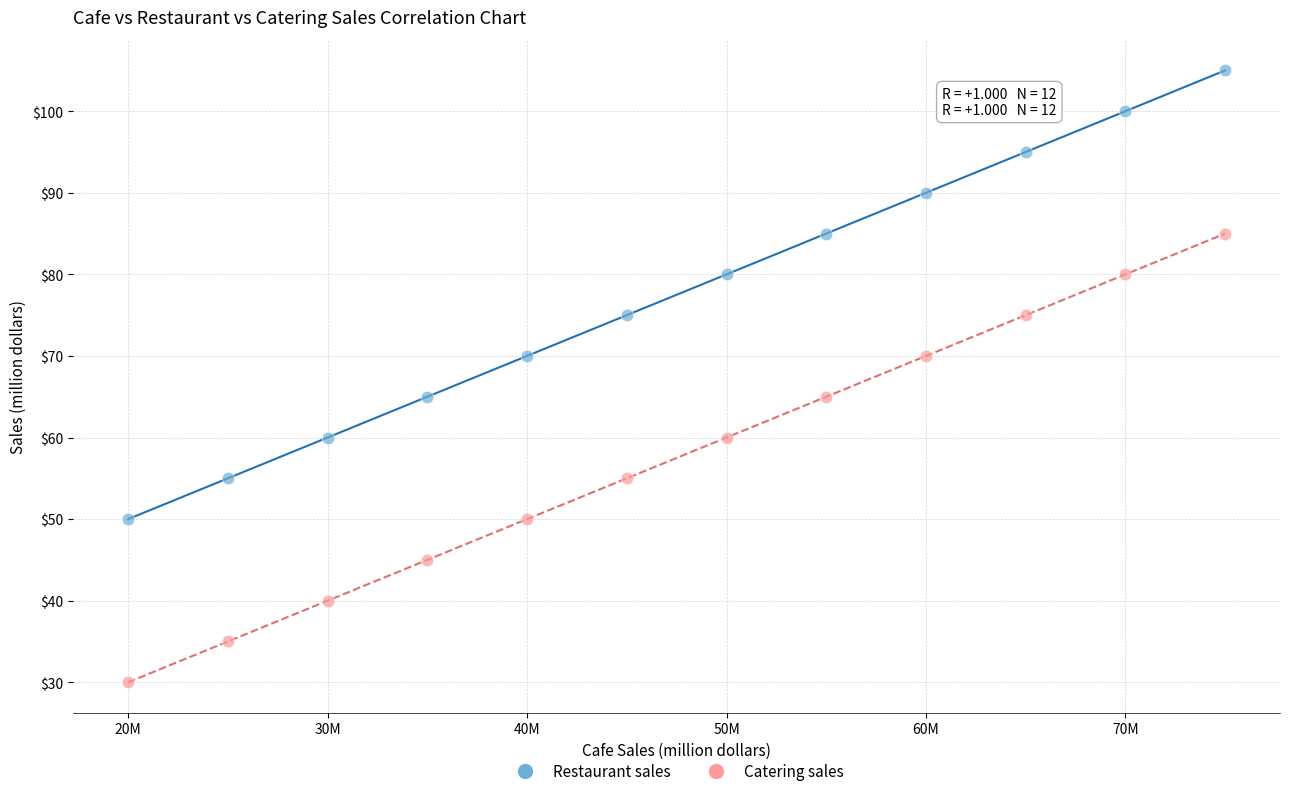

Across all data points, what is the range of Y values (max minus min)?

75